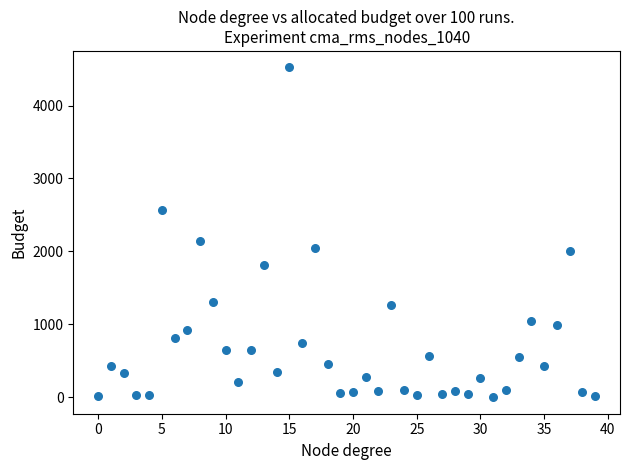

What is the range of Y values (max minus min)?

4520.9